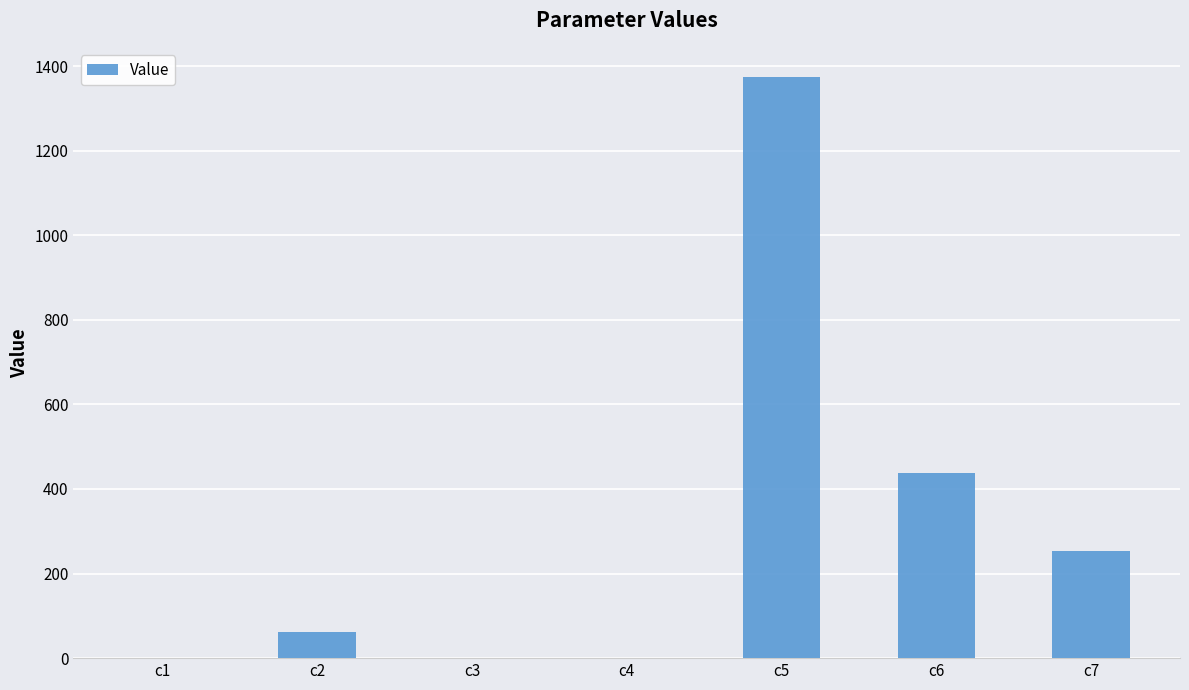

Between c2 and c1, which is larger?

c2